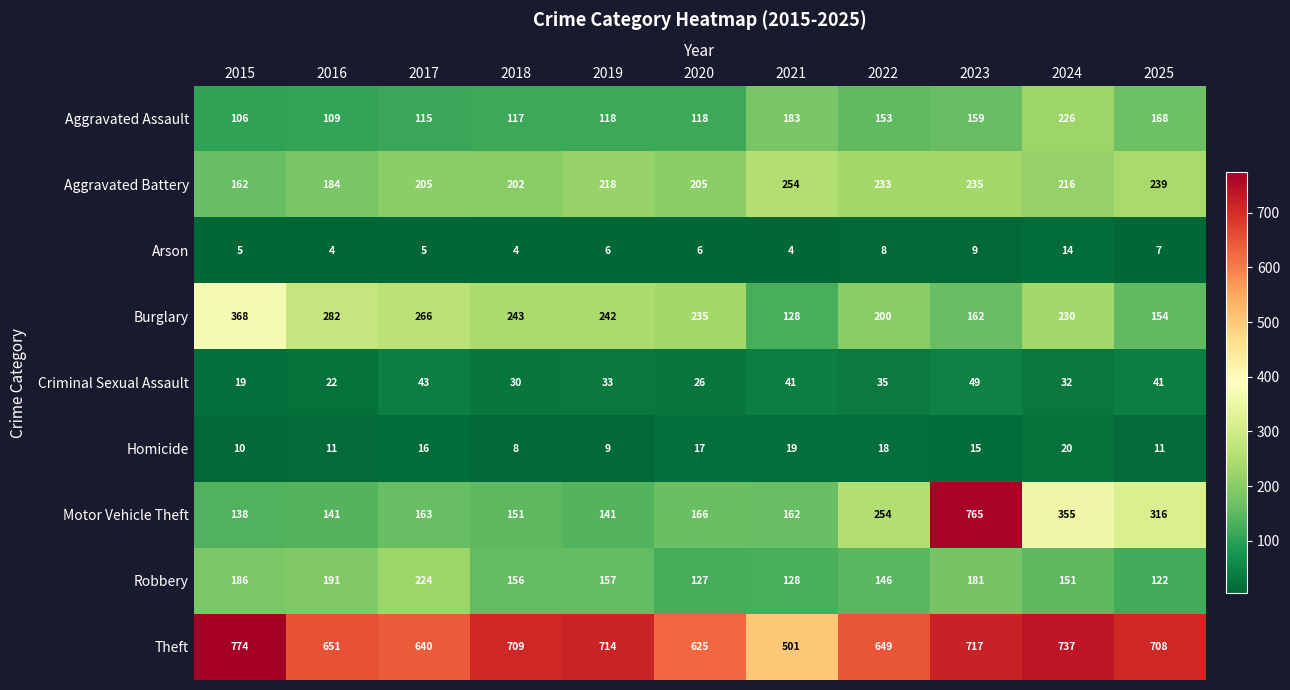

At which category is the sum across all series the highest?

2023